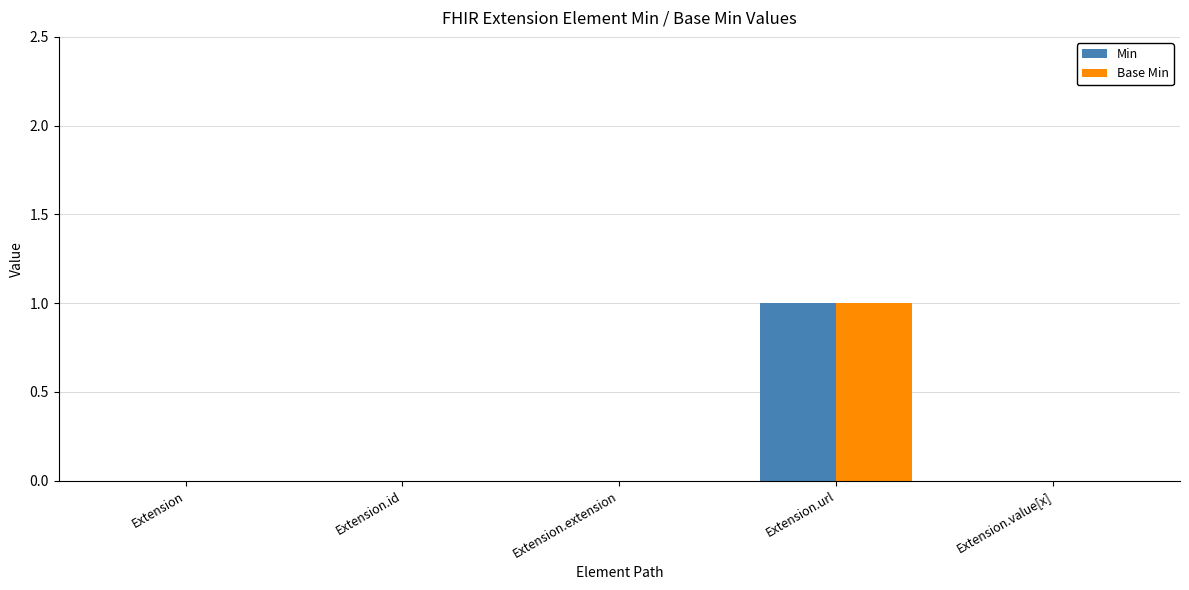

Reading left to right, transcribe all the data shown in this chart.

Min: 0	0	0	1	0
Base Min: 0	0	0	1	0